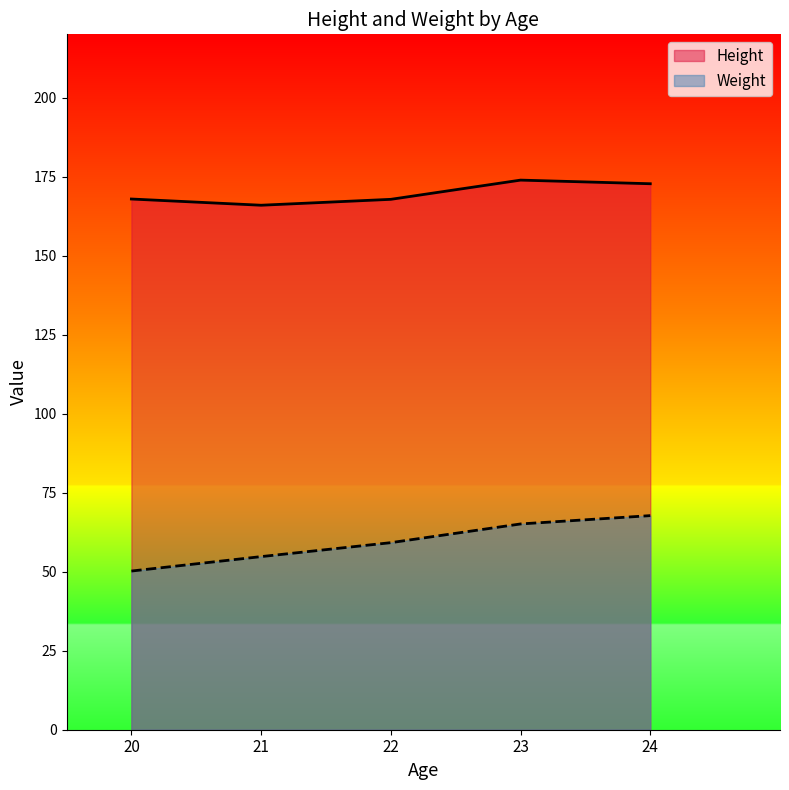

True or false: Height has a value of 285.7 at 24.

False